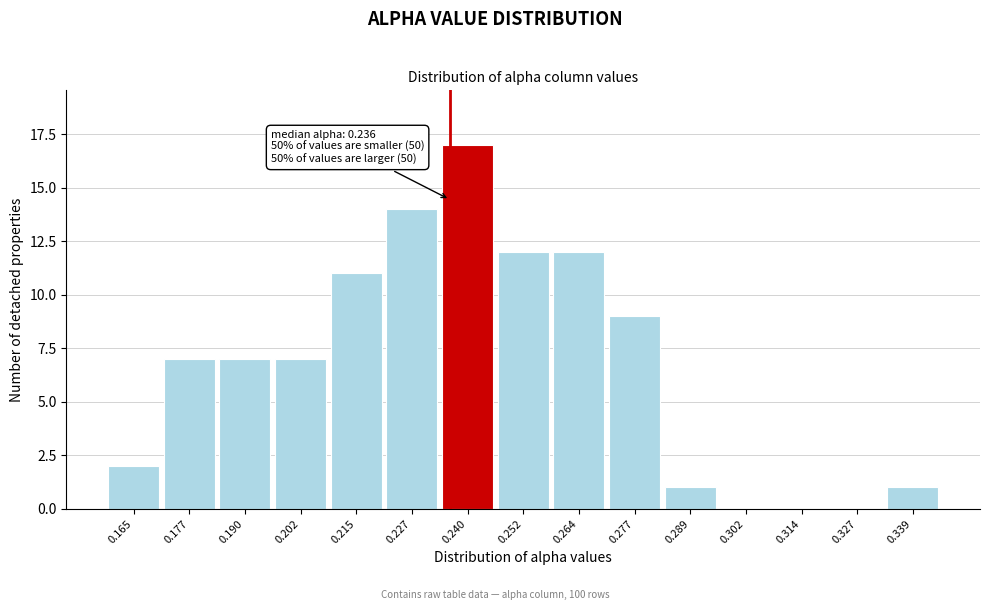

Over which range of the x-axis is the bar tallest?

0.234 to 0.246